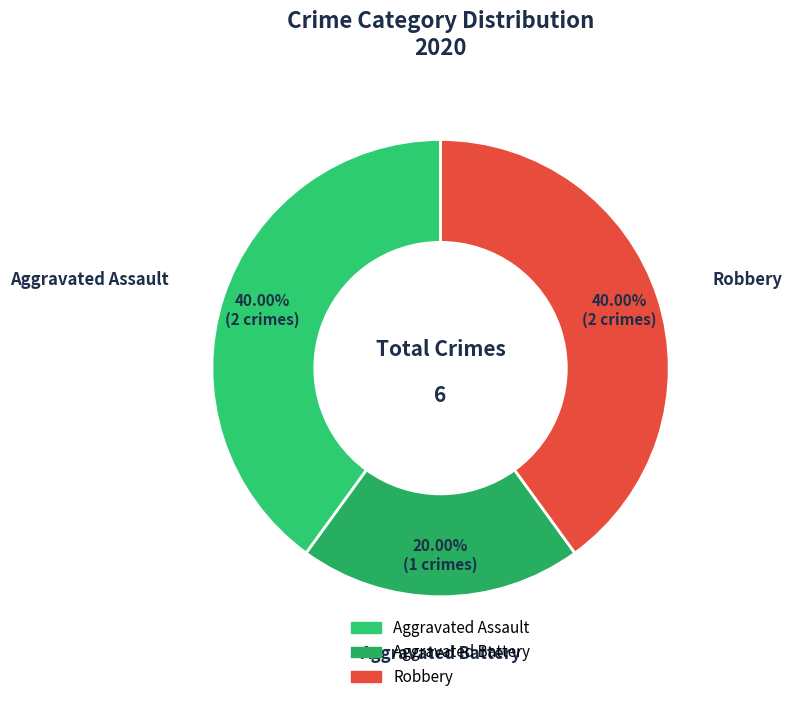

Is Robbery the majority of the pie?

No